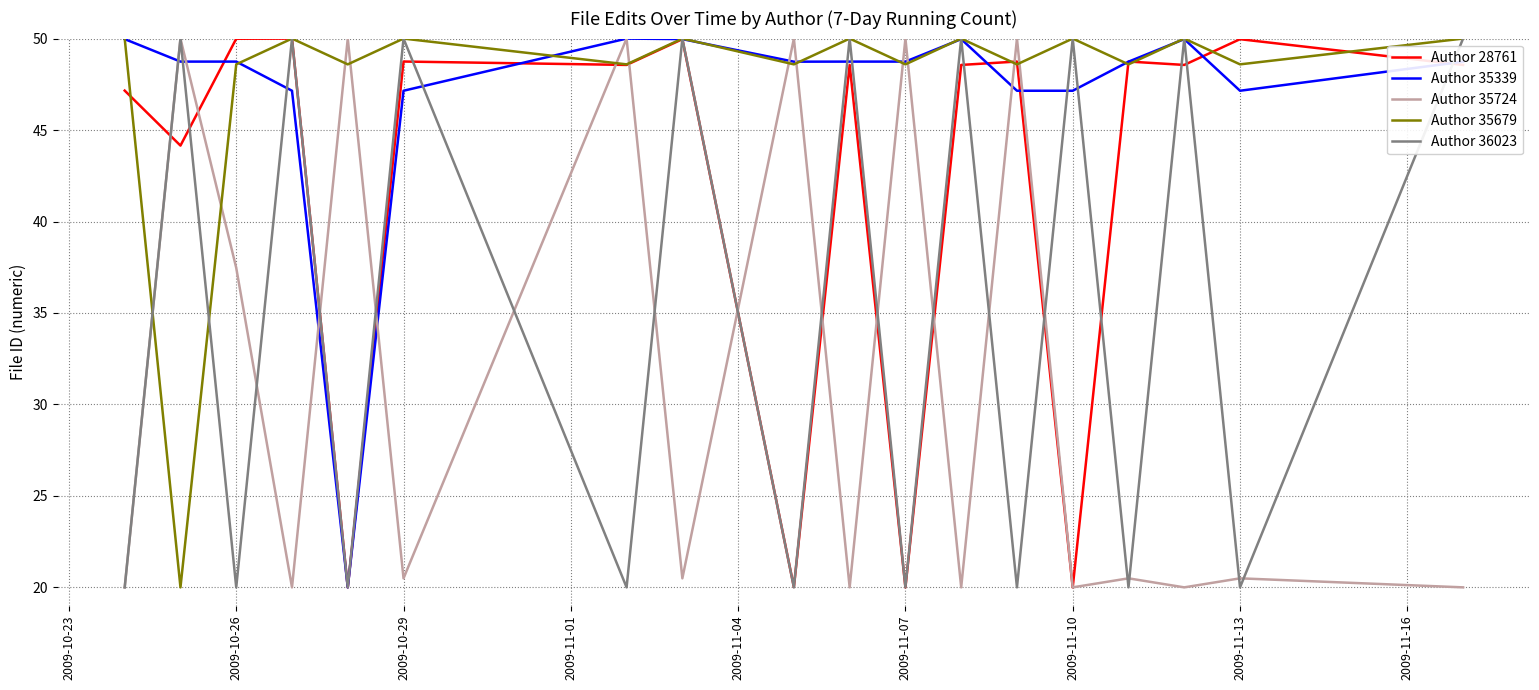

Which series has the largest total across all categories?

Author 35679